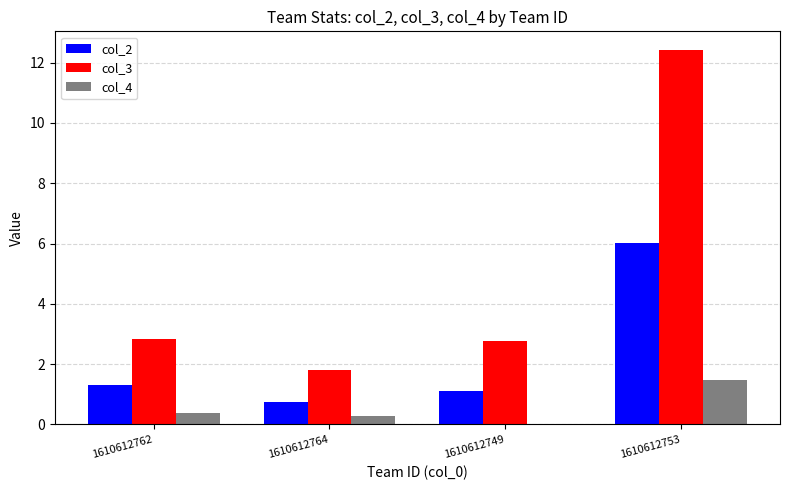

How many groups of bars are there?

4